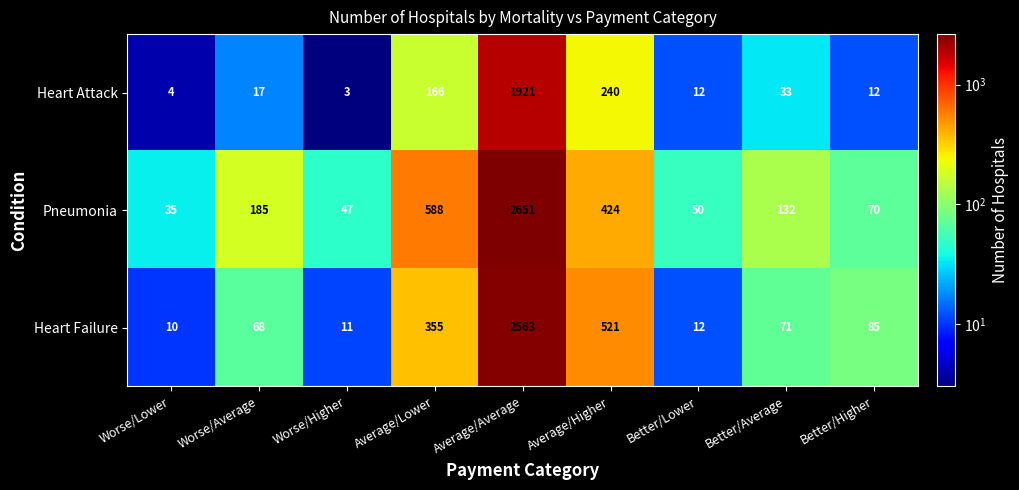

What is the difference between the maximum and minimum values in the Heart Attack series?

1918